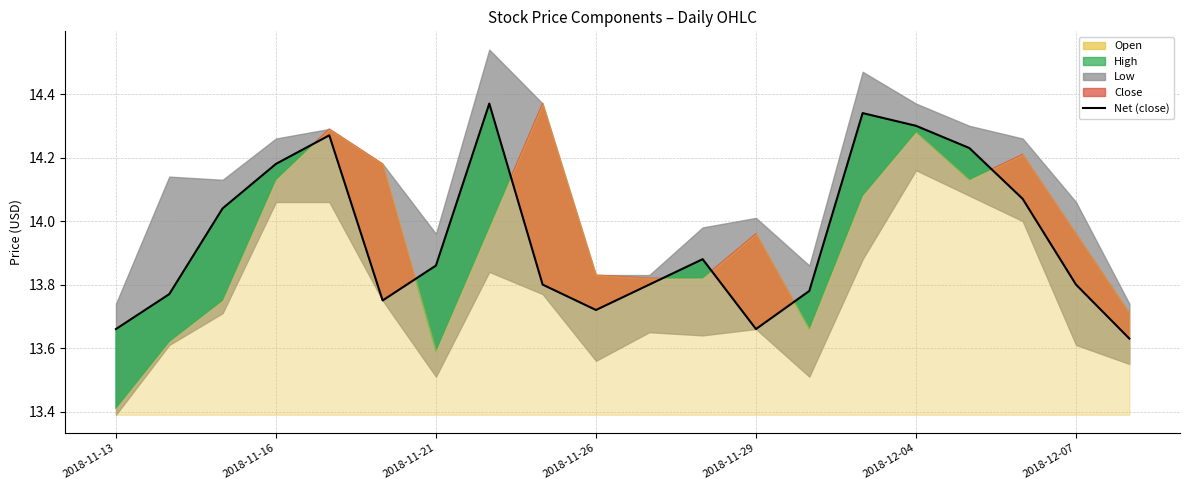

Reading left to right, extract all data points from this chart.

open: 13.4	13.6	13.8	14.1	14.3	14.2	13.6	14.0	14.4	13.8	13.8	13.8	14.0	13.7	14.1	14.3	14.1	14.2	14.0	13.7
high: 13.7	14.1	14.1	14.3	14.3	14.2	14.0	14.5	14.4	13.8	13.8	14.0	14.0	13.9	14.5	14.4	14.3	14.3	14.1	13.7
low: 13.4	13.6	13.7	14.1	14.1	13.8	13.5	13.8	13.8	13.6	13.7	13.6	13.7	13.5	13.9	14.2	14.1	14.0	13.6	13.6
close: 13.7	13.8	14.0	14.2	14.3	13.8	13.9	14.4	13.8	13.7	13.8	13.9	13.7	13.8	14.3	14.3	14.2	14.1	13.8	13.6